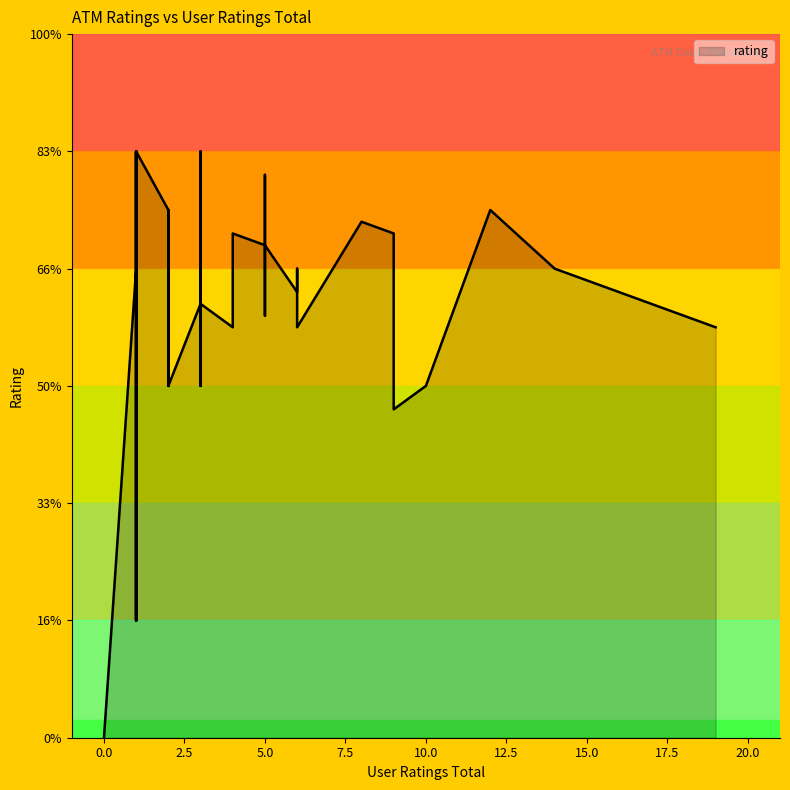

List the labels in order of value, largest first.

3, 1, 1, 1, 1, 5, 2, 2, 2, 12, 8, 4, 9, 5, 5, 1, 1, 6, 14, 1, 6, 3, 3, 5, 4, 6, 19, 3, 2, 10, 2, 9, 1, 1, 1, 0, 0, 0, 0, 0